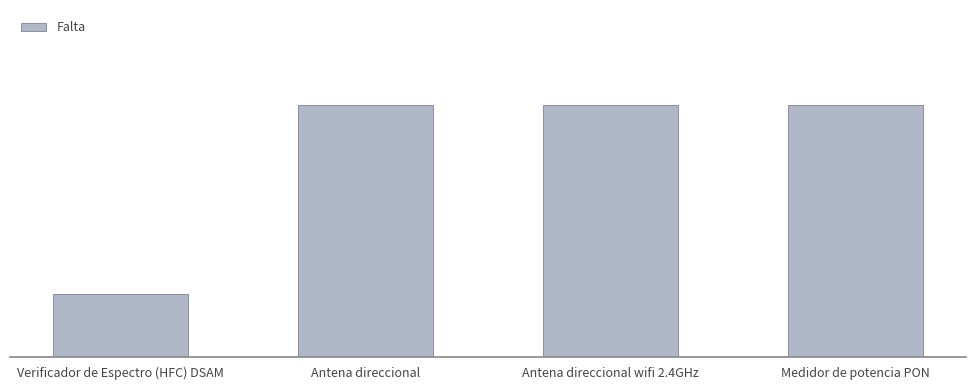

What is the sum of all values?

13